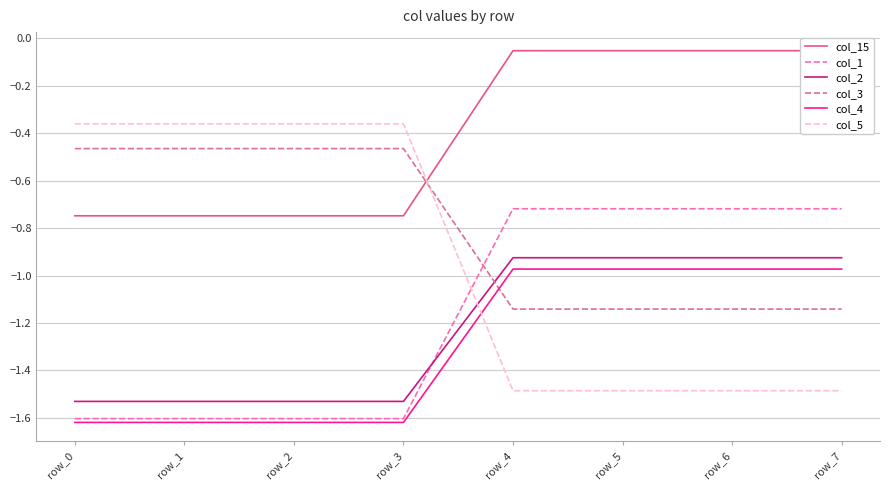

Rank the series at row_3 from lowest to highest value.

col_4, col_1, col_2, col_15, col_3, col_5